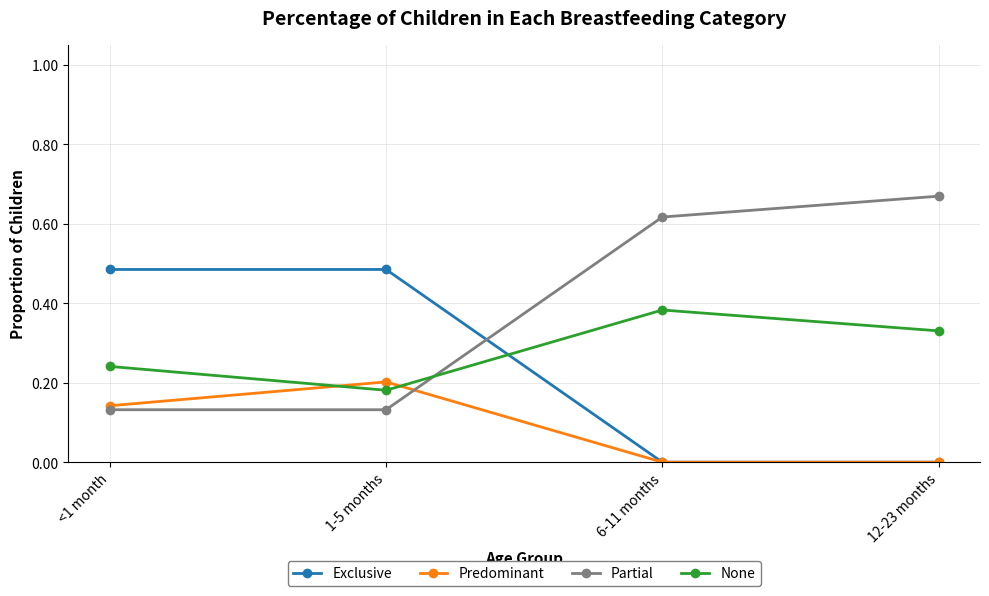

Between which two adjacent categories do Partial and None first intersect?

1-5 months and 6-11 months